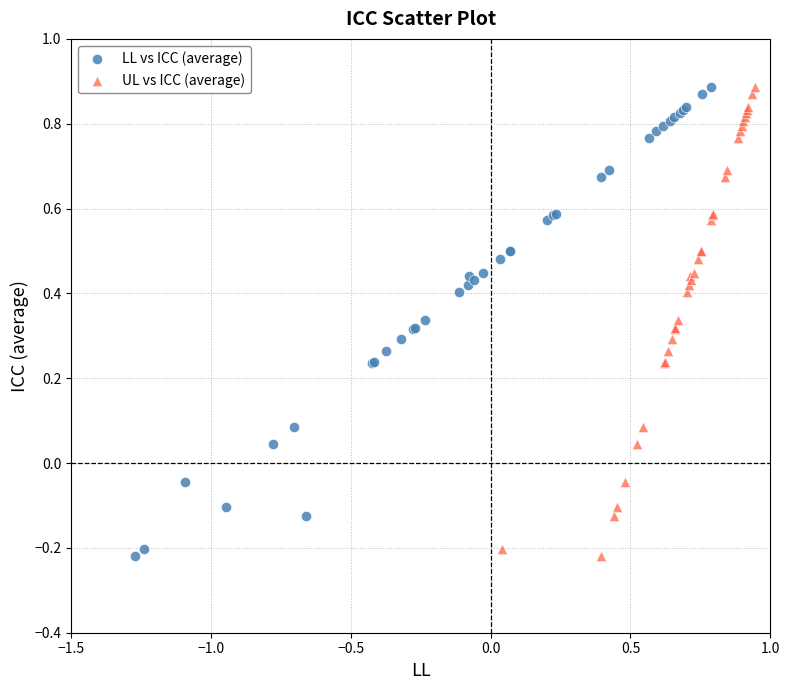

What are all the series names shown in the legend?

LL vs ICC (average), UL vs ICC (average)